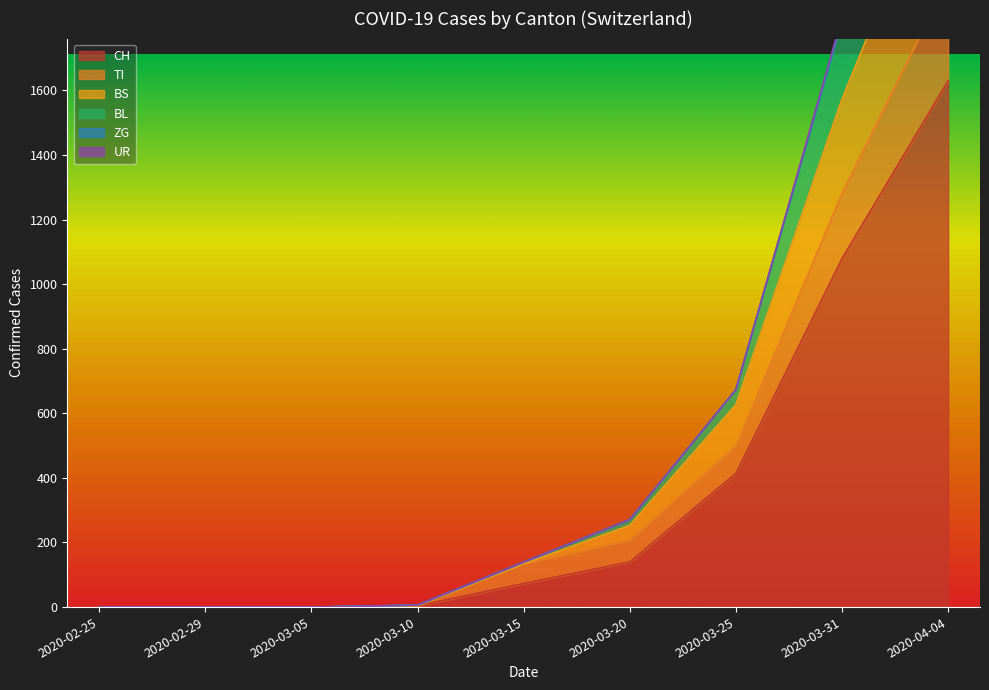

What is the value of the CH point at the 6th from the left?

140